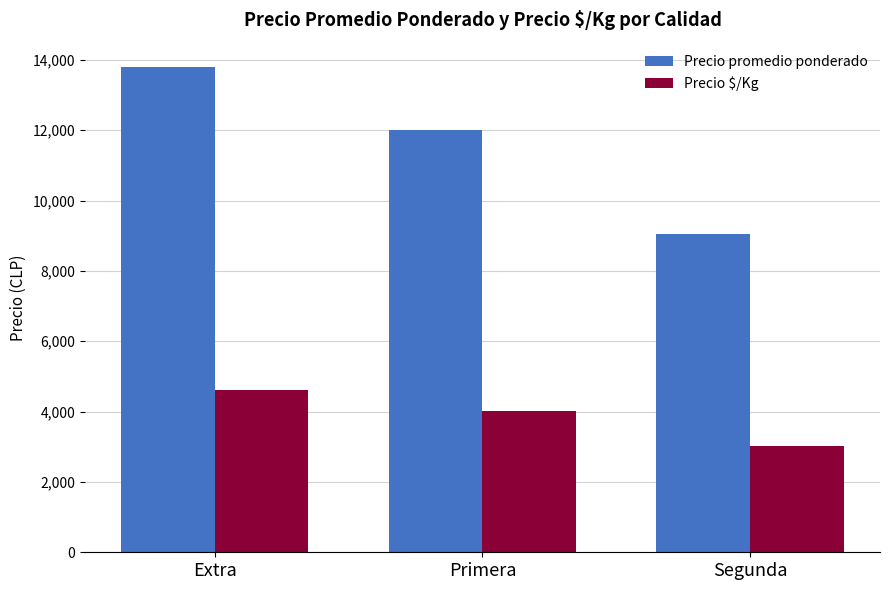

Reading right to left, what are all the values shown in this chart?

Precio promedio ponderado: Segunda=9056	Primera=12018	Extra=13800
Precio $/Kg: Segunda=3018	Primera=4006	Extra=4600